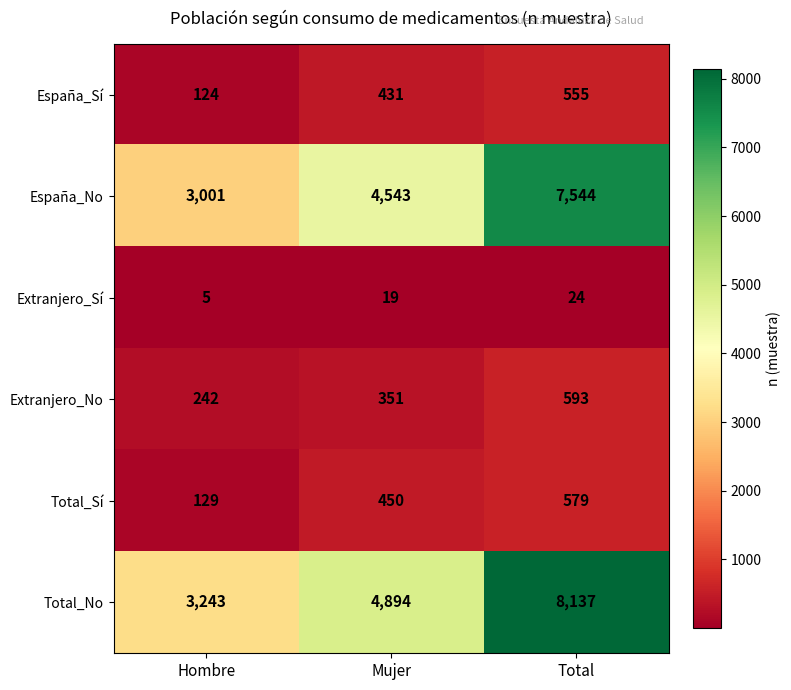

At which label is Total_Sí closest to 354?

Mujer